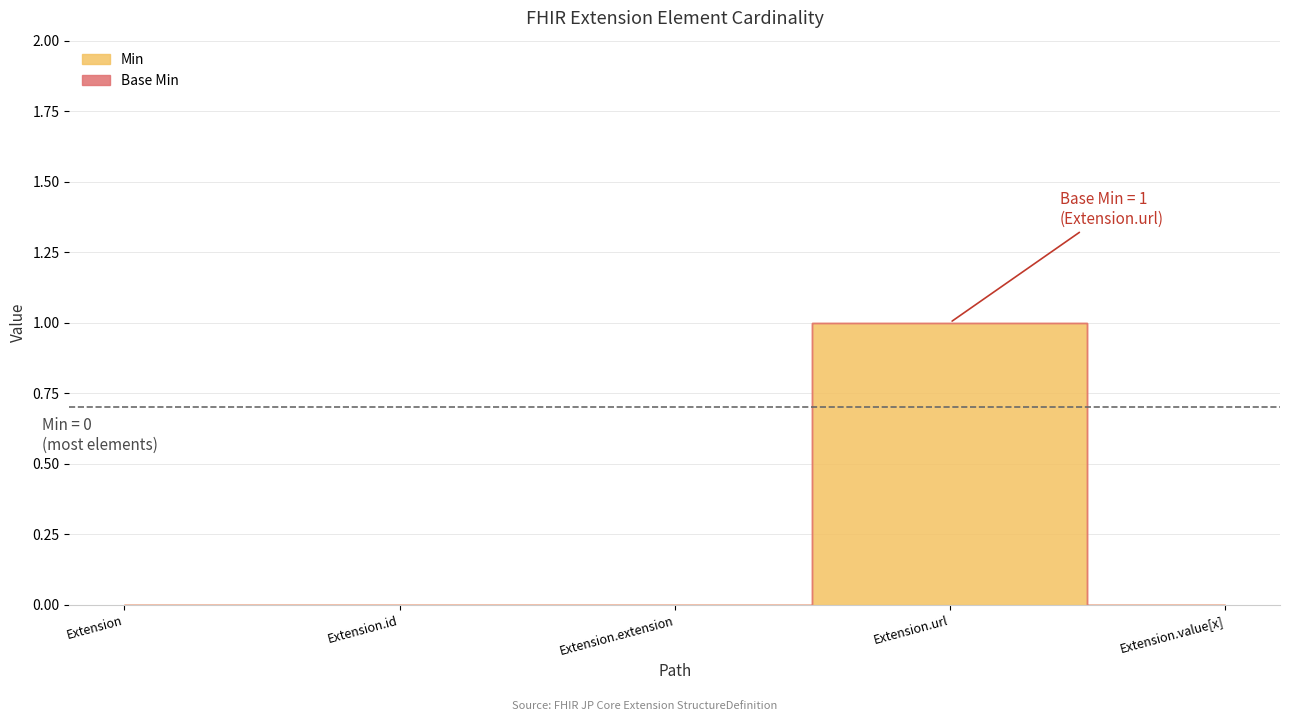

Which series has the largest total across all categories?

Min